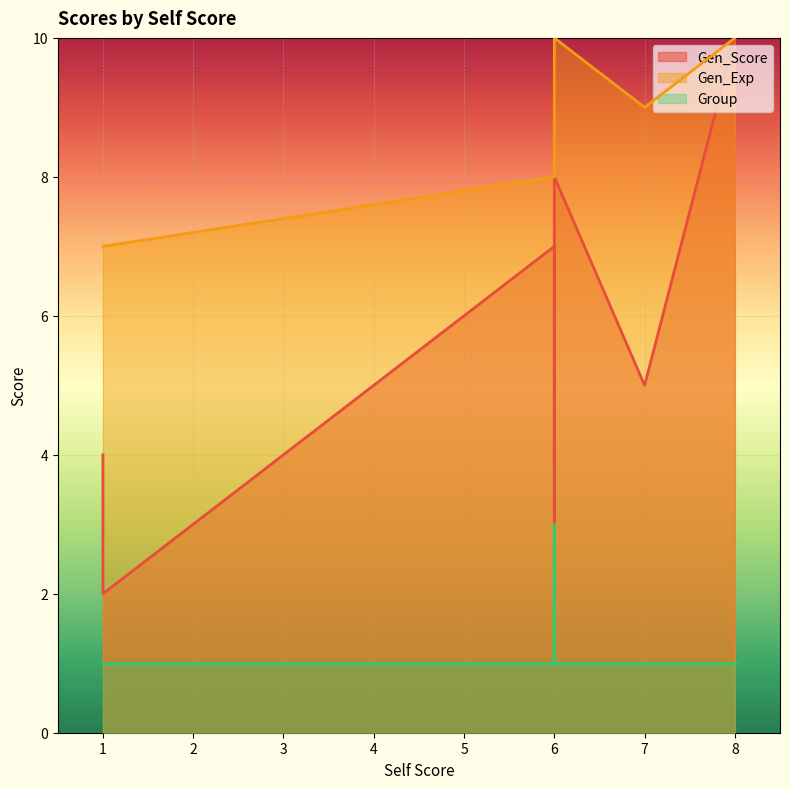

What is the label of the 3rd point from the right?

6